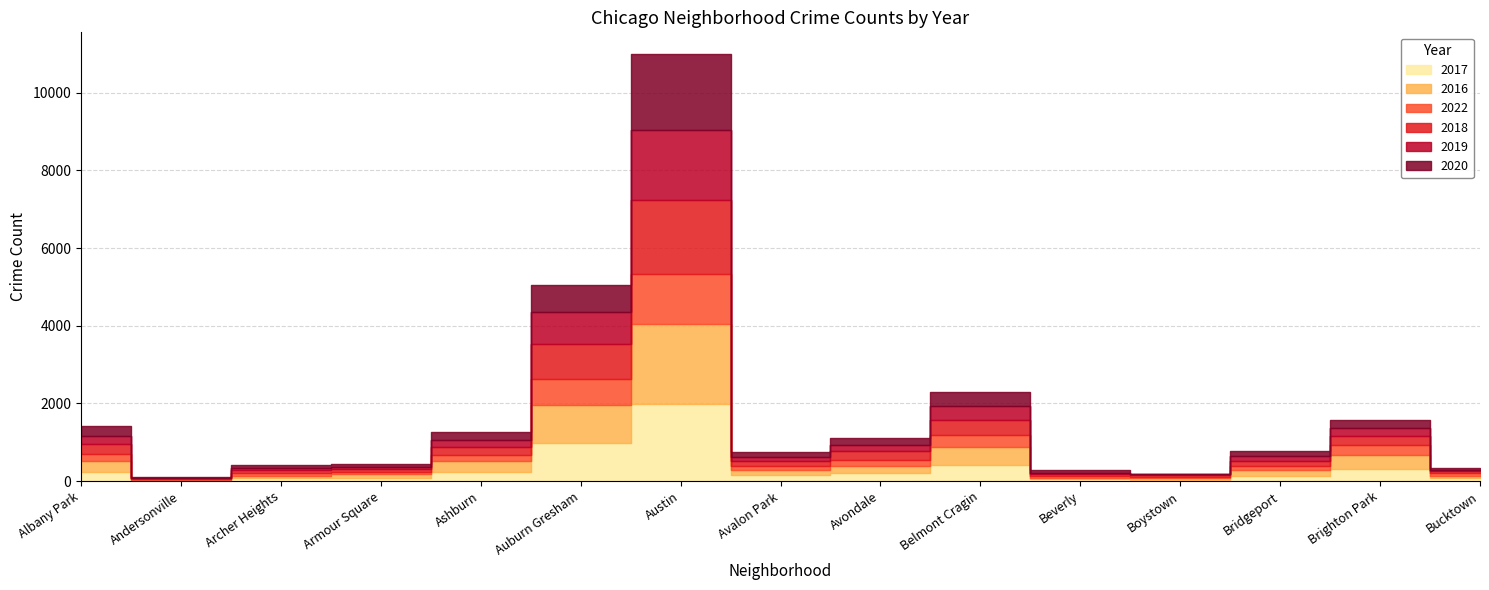

What is the difference between the highest and lowest values at Andersonville?

12